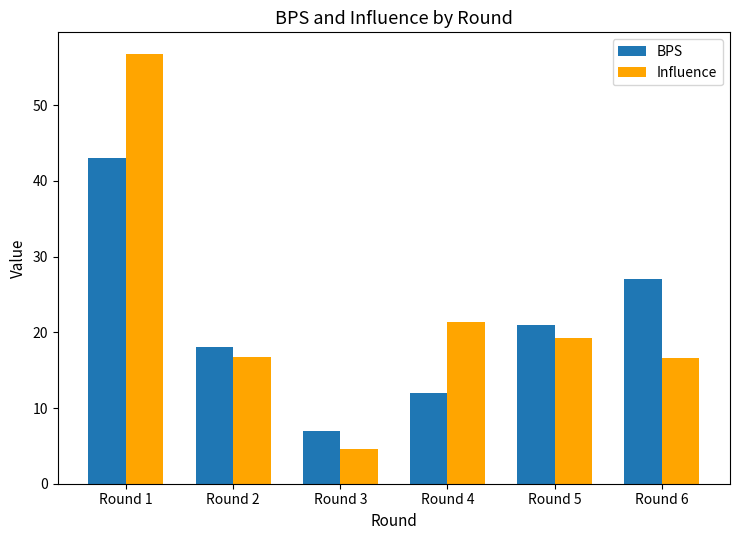

At which label does BPS reach its minimum?

Round 3